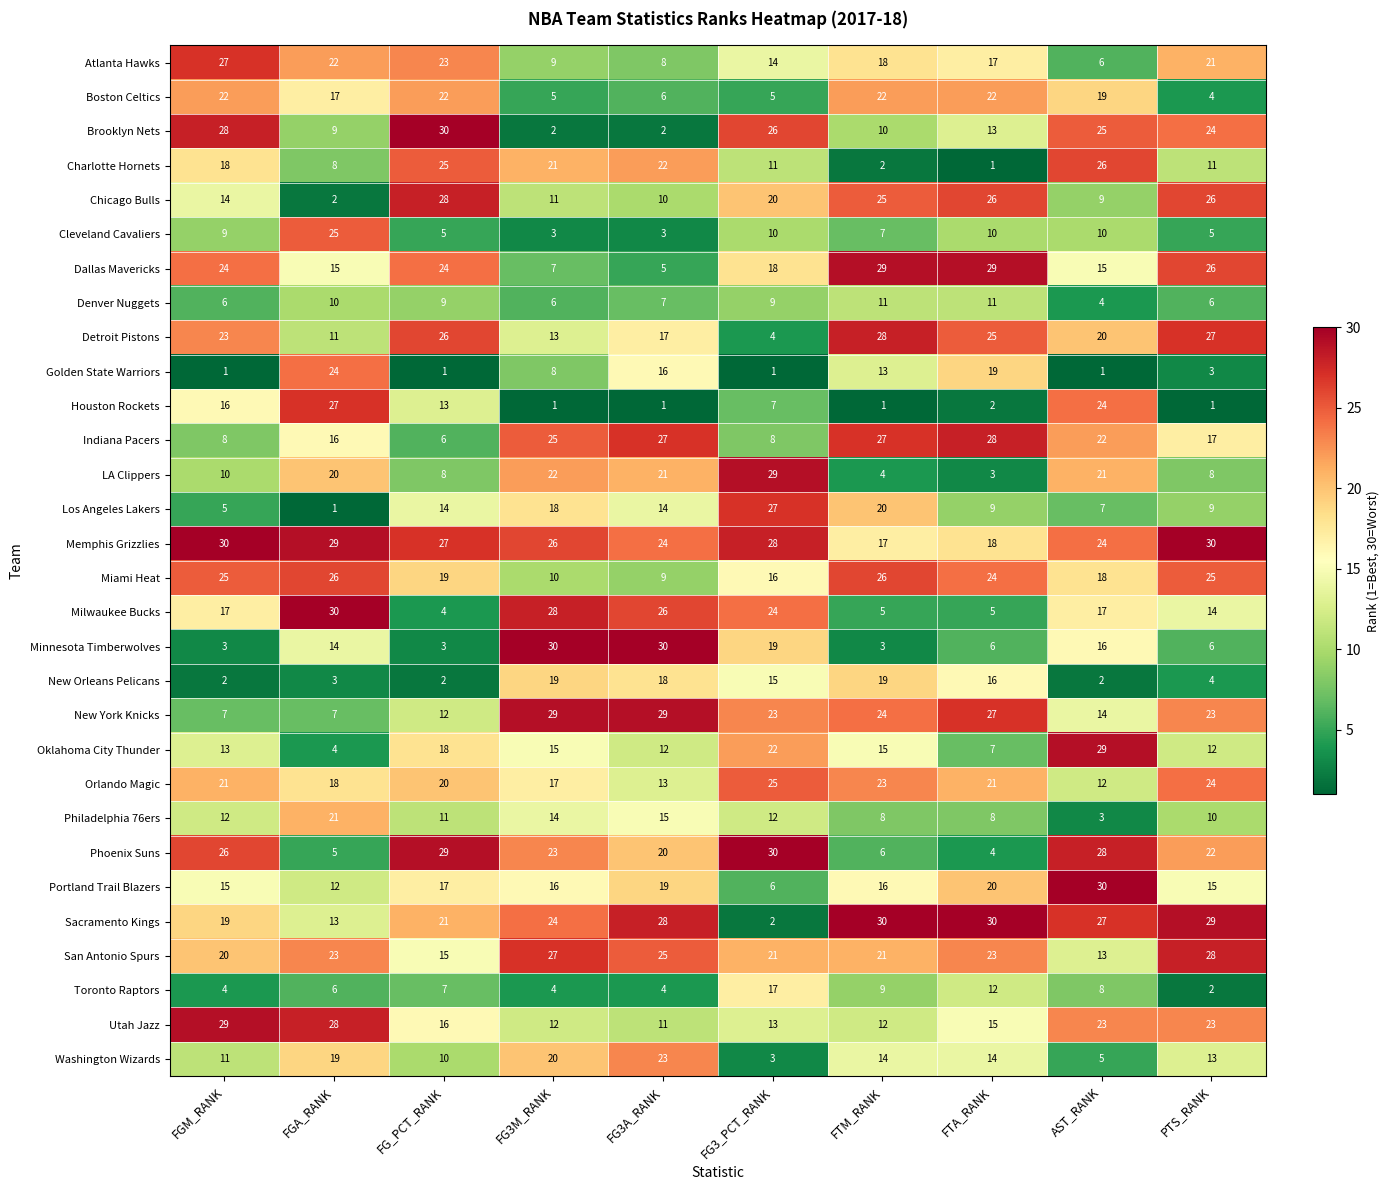

At which label does Toronto Raptors reach its peak?

FG3_PCT_RANK